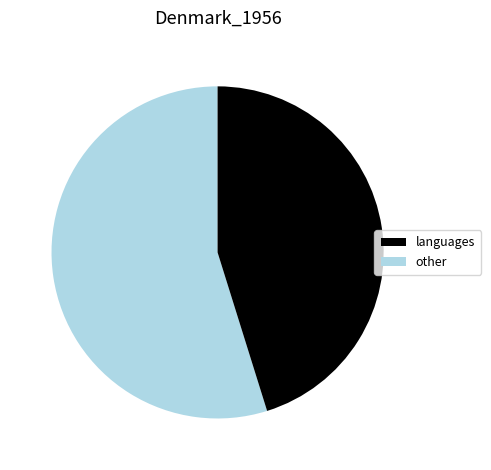

Does any single category account for the majority?

Yes